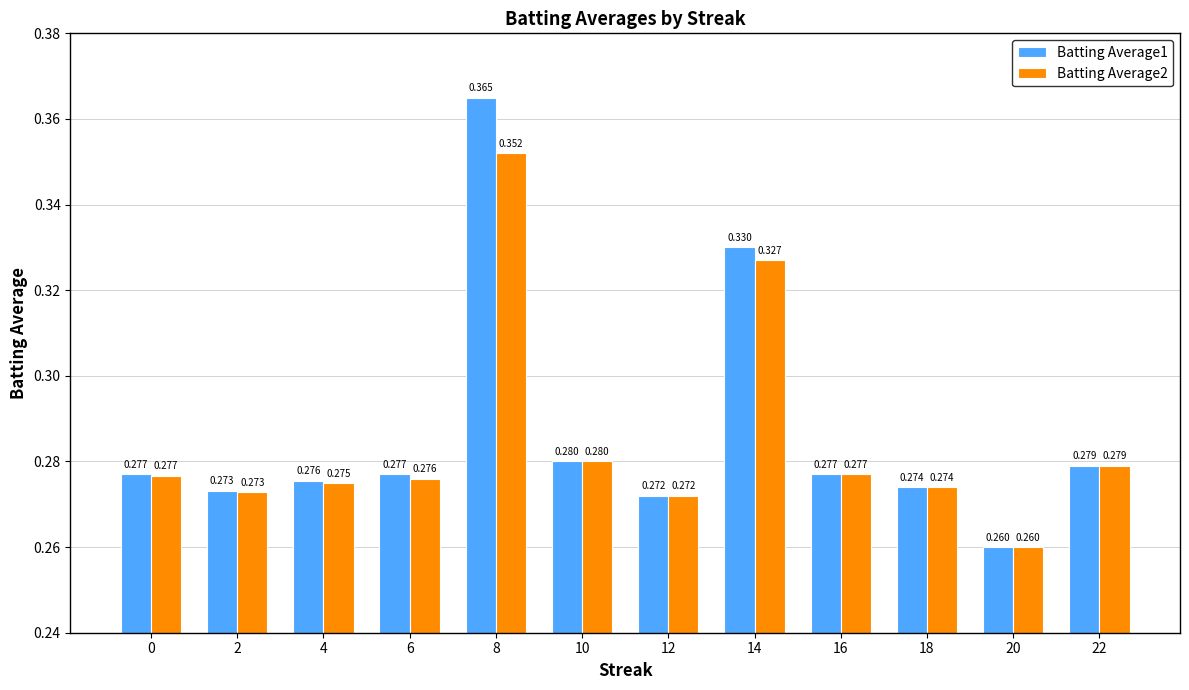

List the series in order of their peak value, highest first.

Batting Average1, Batting Average2